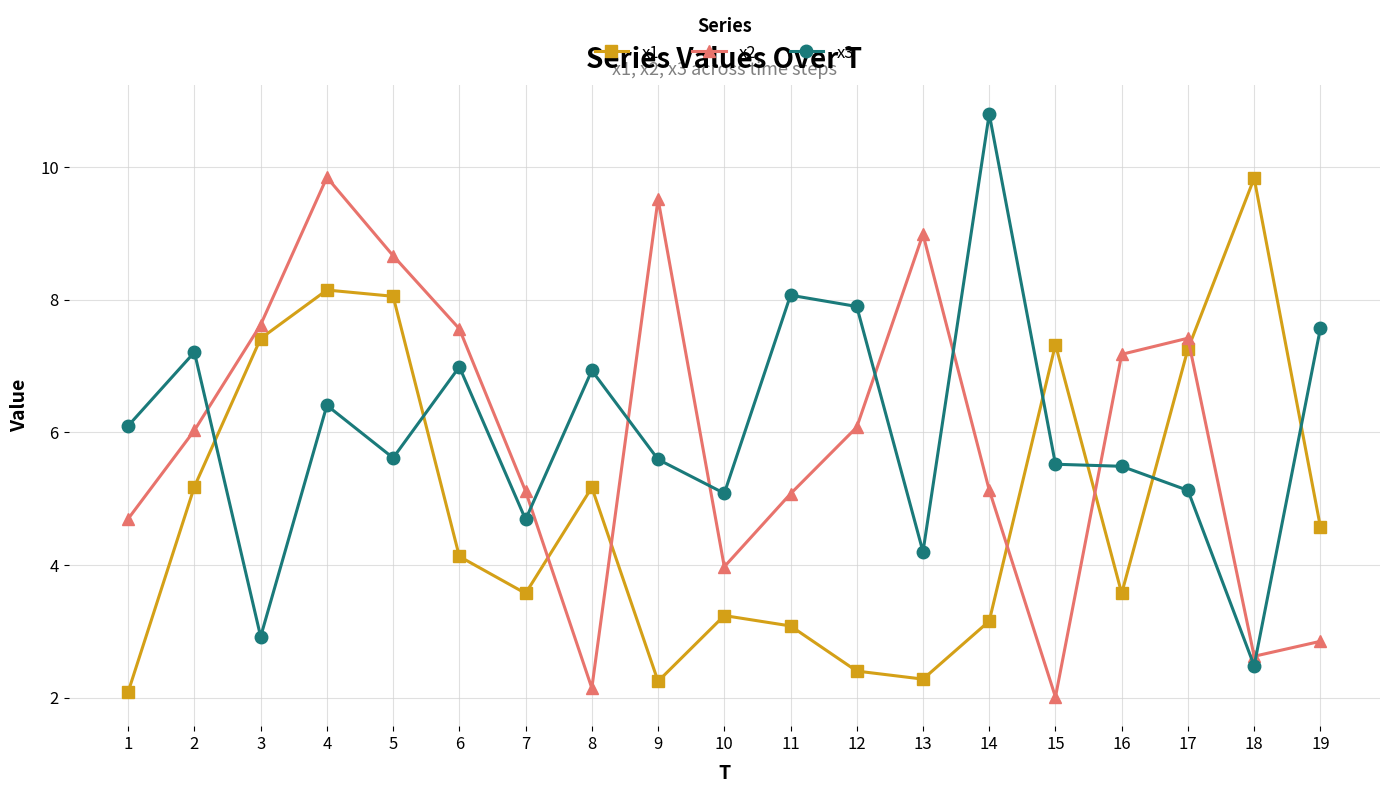

Which series ends up on top after the final intersection of x2 and x1?

x1